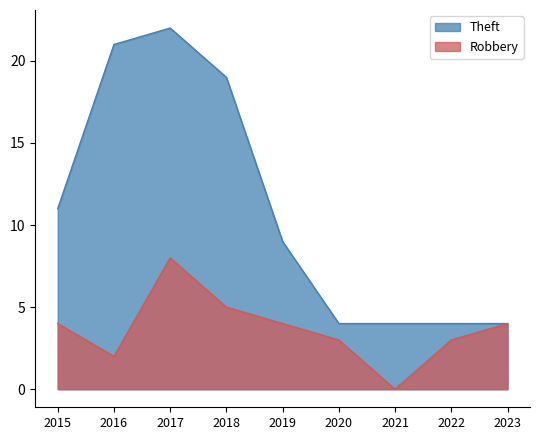

What is the sum of the Robbery values at 2023 and 2022?

7